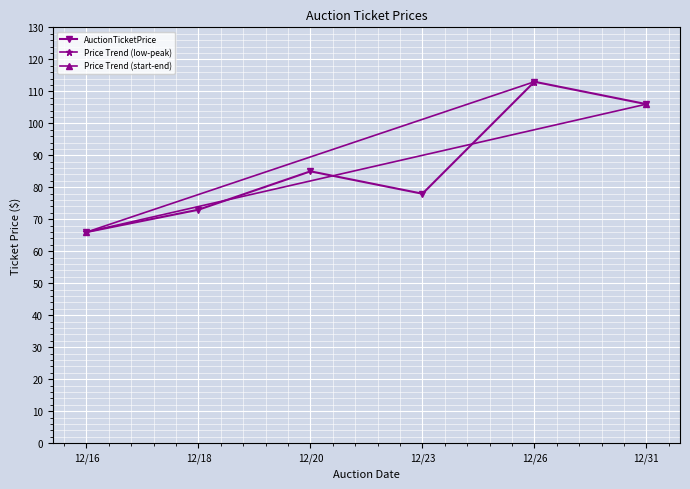

How many values exceed 84?

3